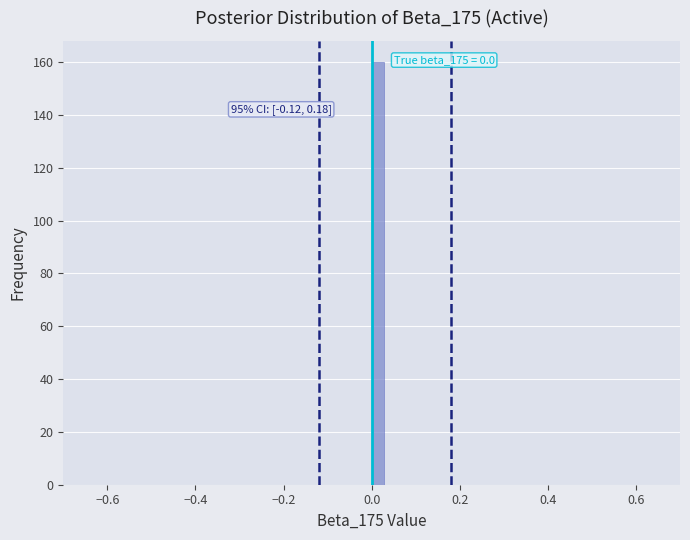

Around what value on the x-axis is the tallest bar? Give the approximate position of its centre, as read against the axis.

0.02